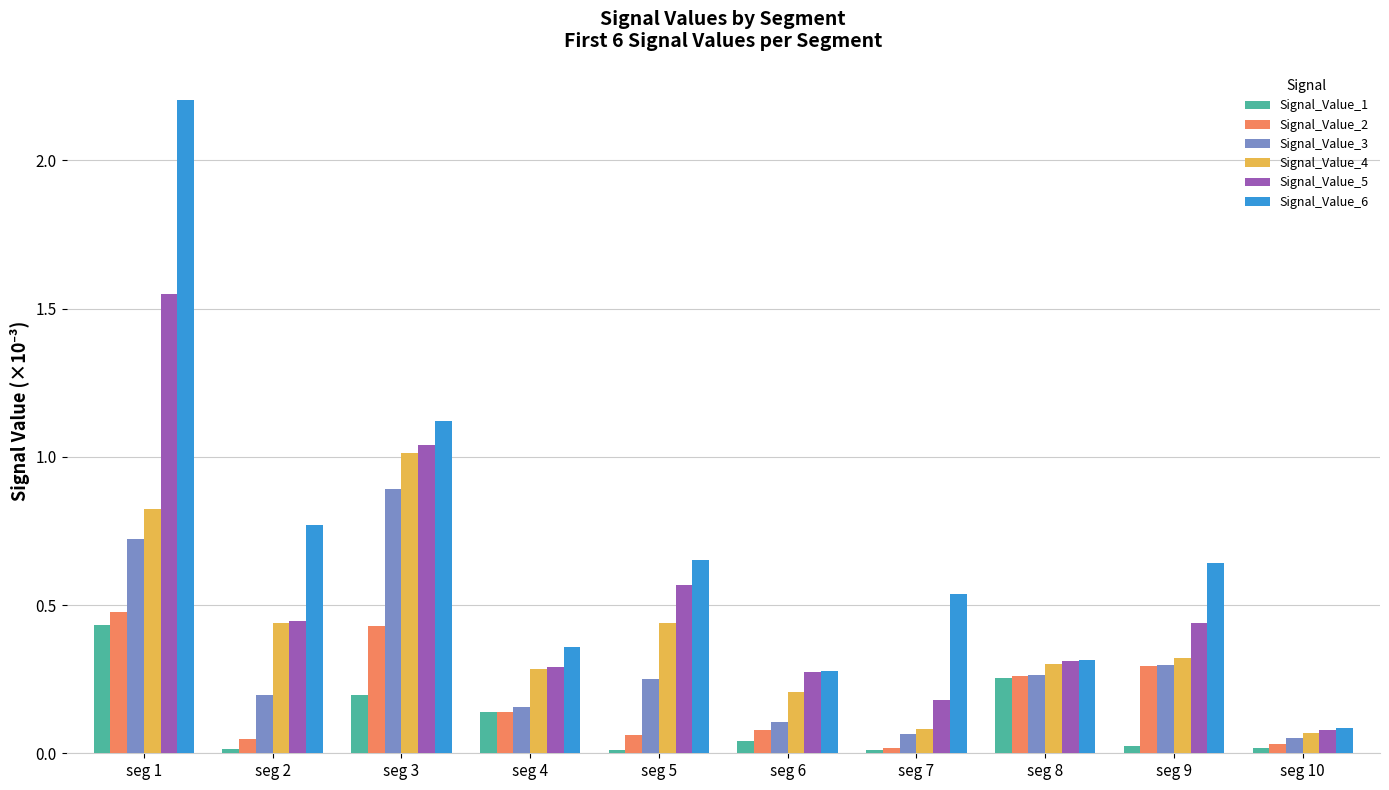

What is the maximum value shown in the chart?

2.2